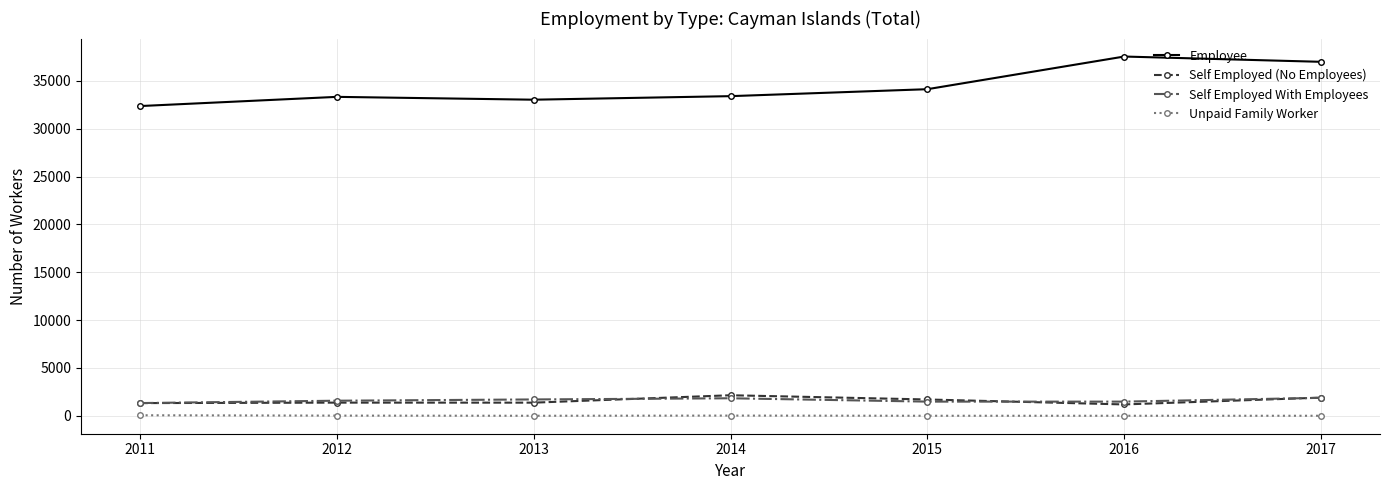

Which series has the widest spread of values?

Employee